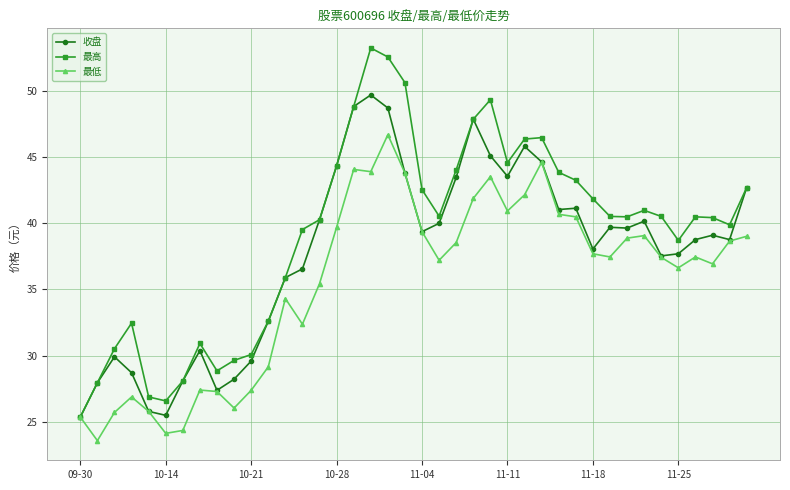

Rank the series by their maximum value, from highest to lowest.

最高, 收盘, 最低